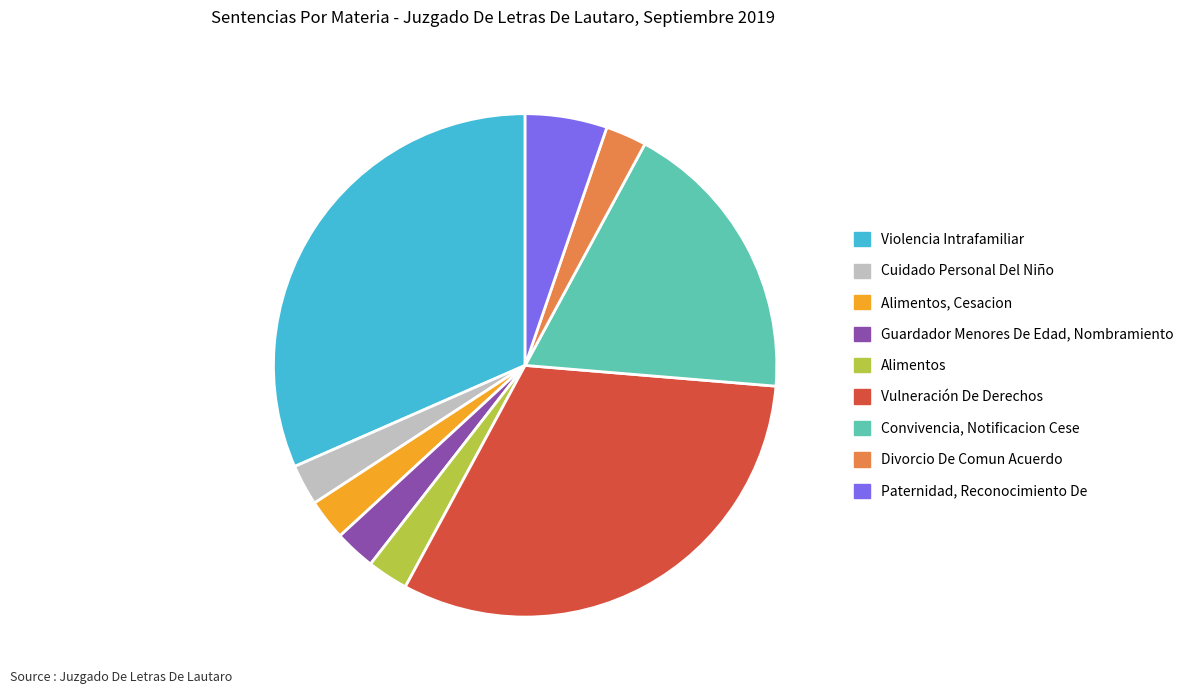

Is the sum of Convivencia, Notificacion Cese and Divorcio De Comun Acuerdo greater than half?

No